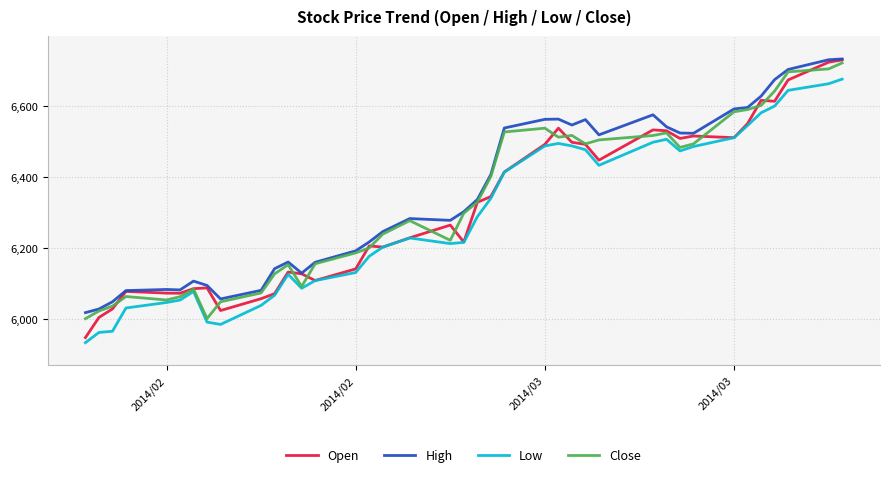

True or false: High and Low cross at least once.

False